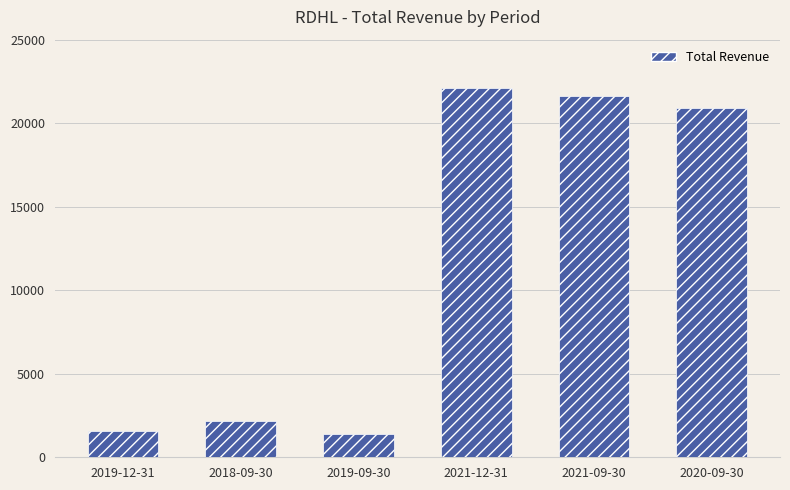

What is the value of the 1st bar from the left?

1600